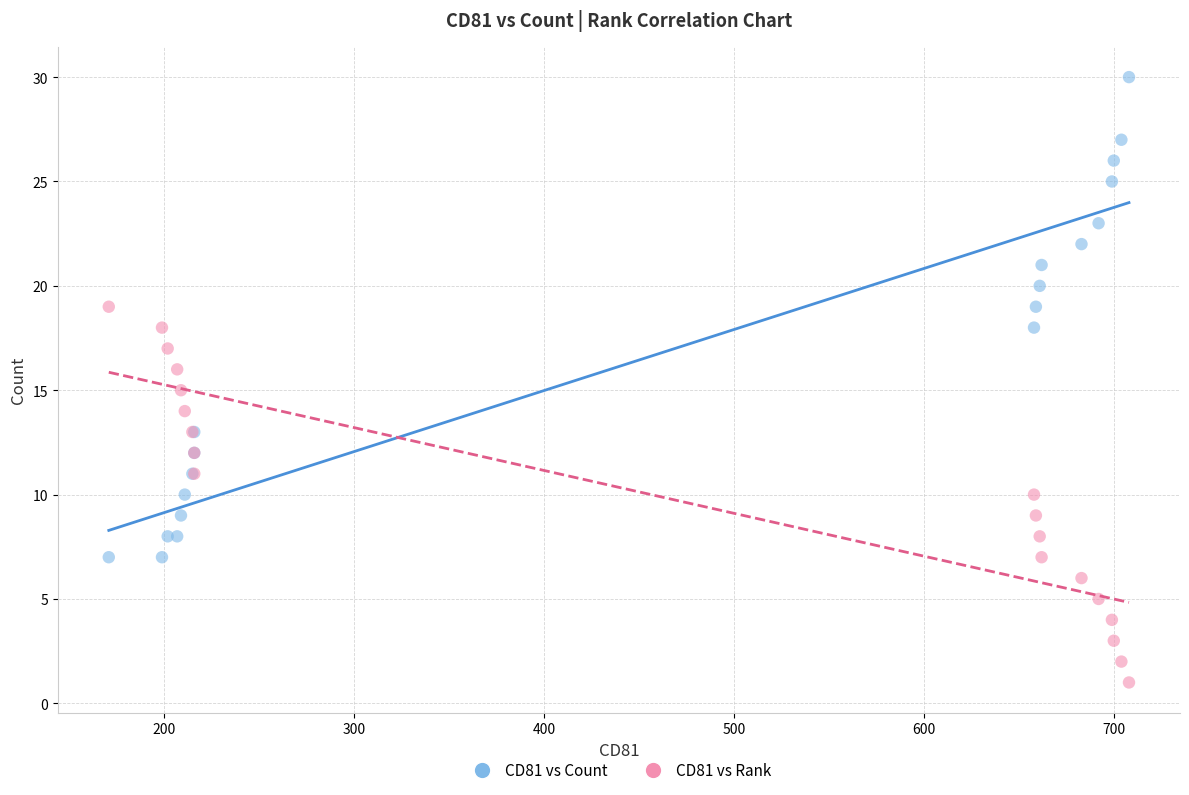

Which series reaches the maximum Y coordinate?

CD81 vs Count